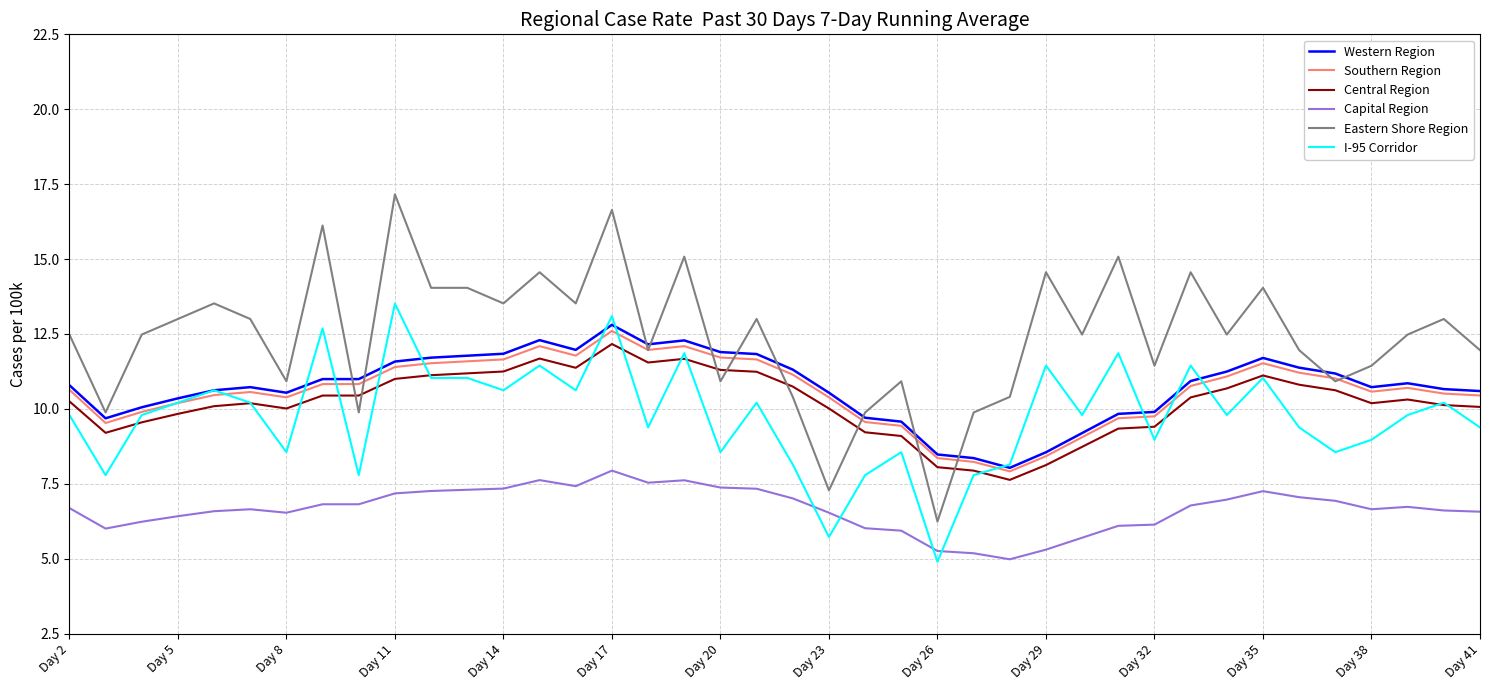

True or false: Western Region and Central Region cross at least once.

False